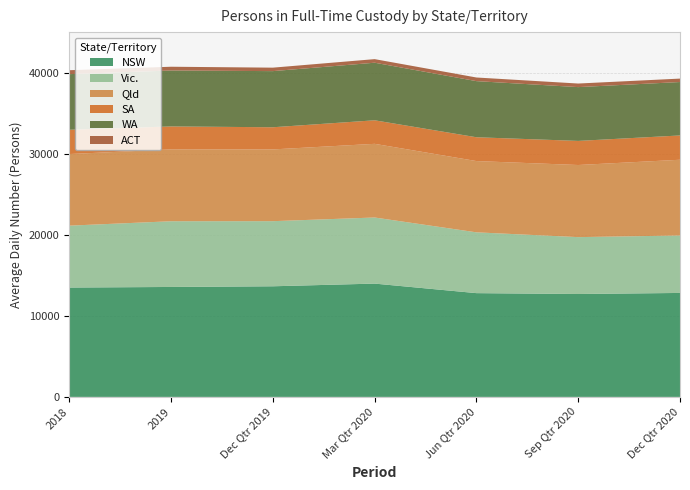

Reading left to right, what are all the values shown in this chart?

NSW: 13504	13576	13660	13991	12813	12705	12838
Vic.: 7643	8115	8040	8163	7509	7025	7093
Qld: 8843	8876	8861	9097	8801	8906	9355
SA: 2998	2833	2737	2907	2941	2976	3000
WA: 6869	6910	6932	7111	6930	6644	6598
ACT: 485	462	429	442	449	442	424